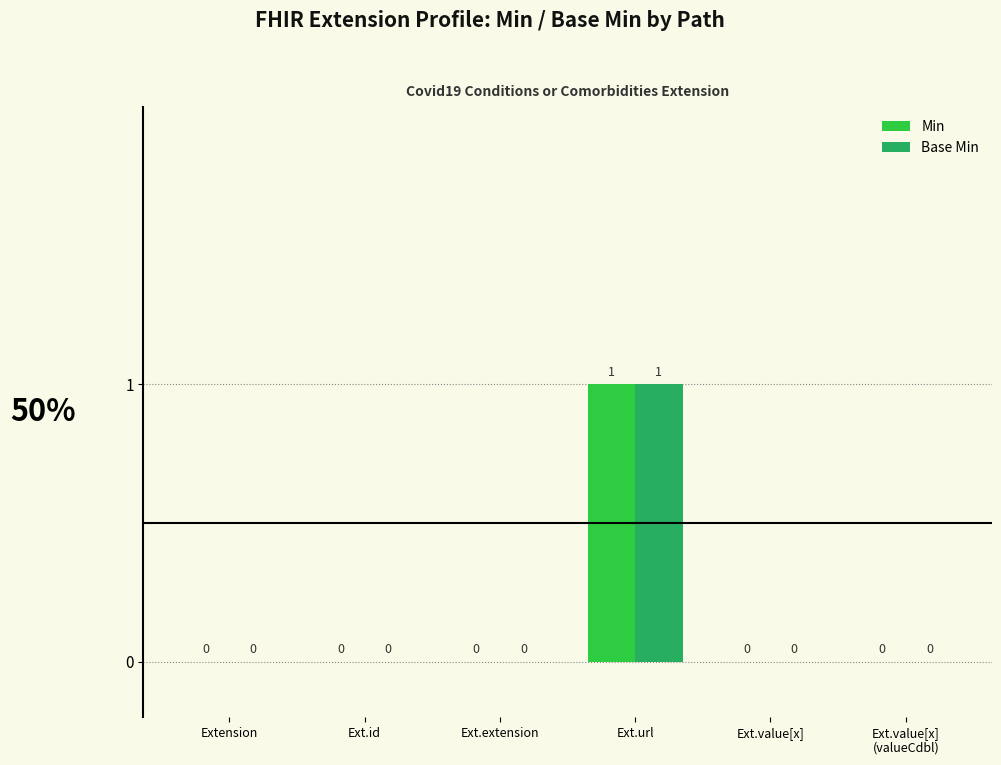

The value of Min at Extension is 0. True or false?

True